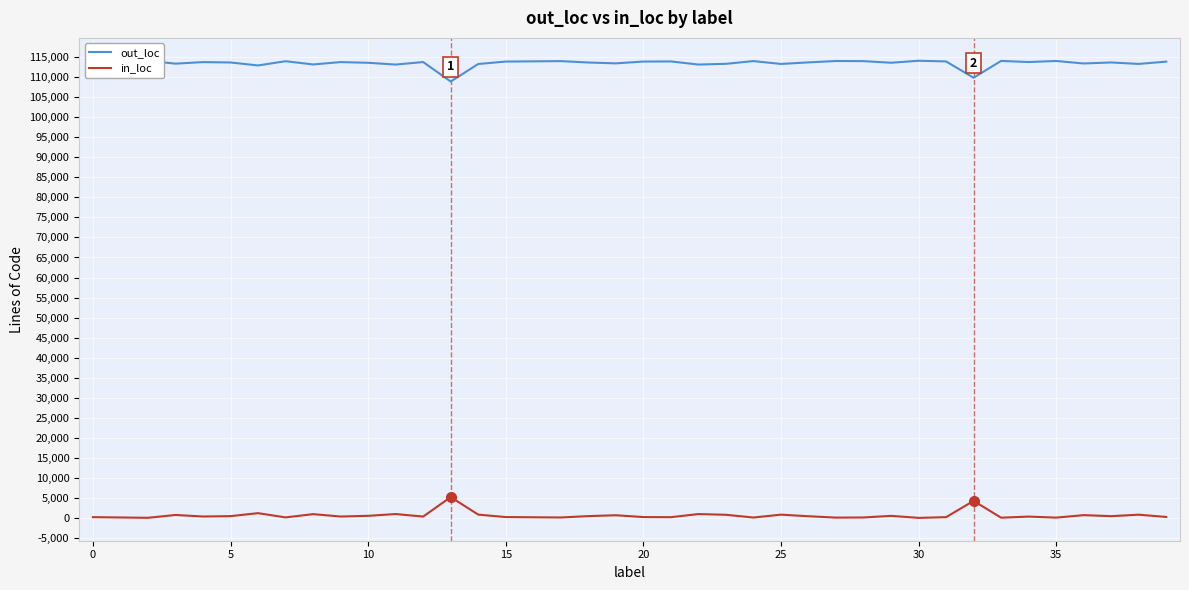

True or false: in_loc has more than 2 points higher than both neighbors.

True